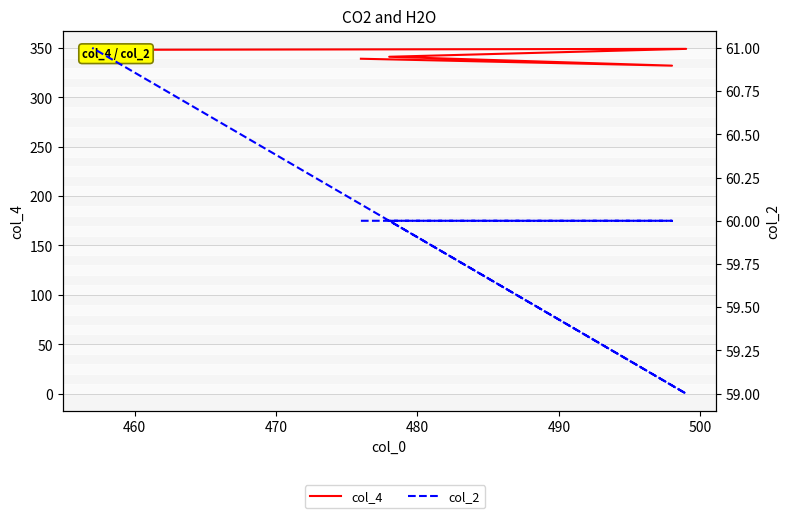

What is the value of the col_2 point at the 3rd from the left?

60